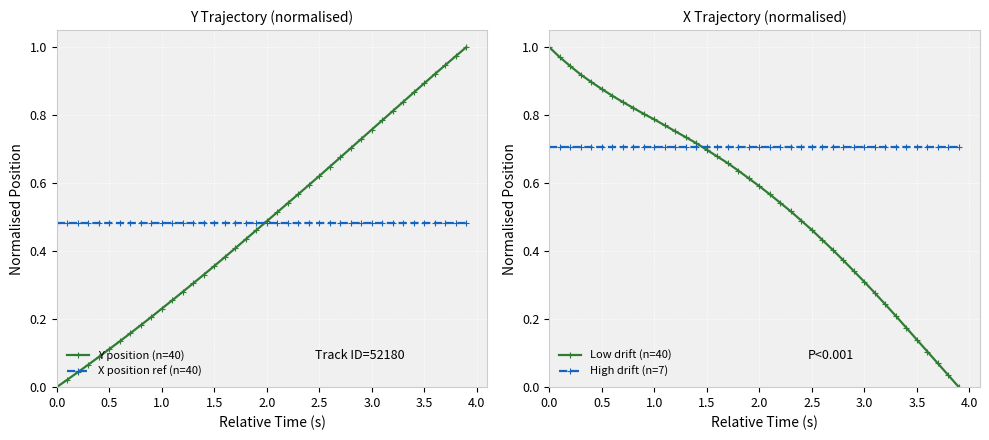

True or false: Y position (n=40) has more than 1 interior local peaks.

False